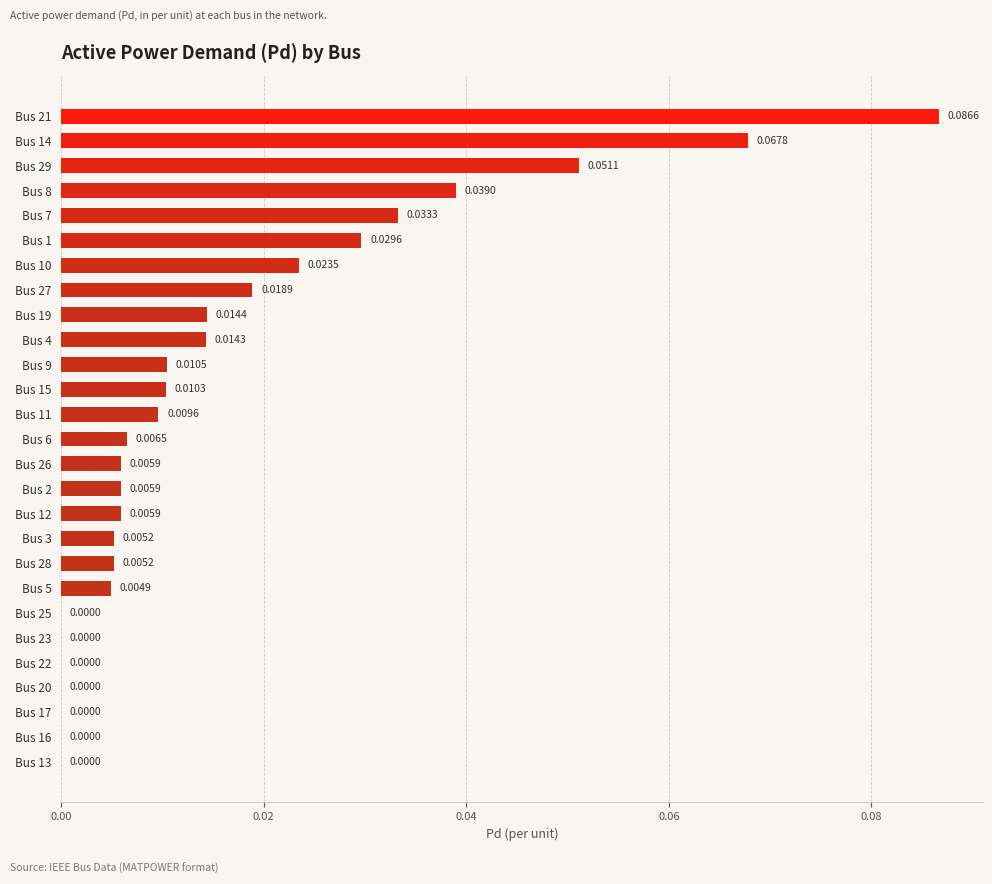

Which has a higher value, Bus 23 or Bus 7?

Bus 7